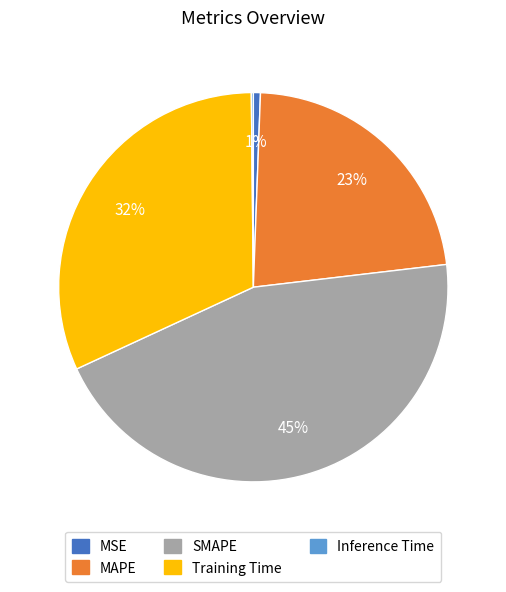

Is it true that Training Time is 32% of the pie?

True